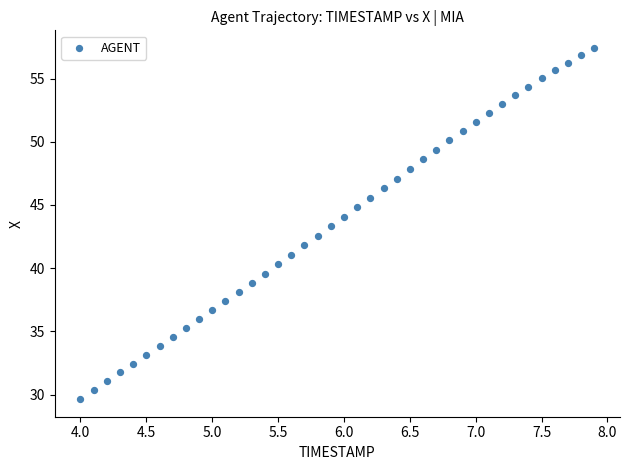

What is the range of Y values (max minus min)?

27.8